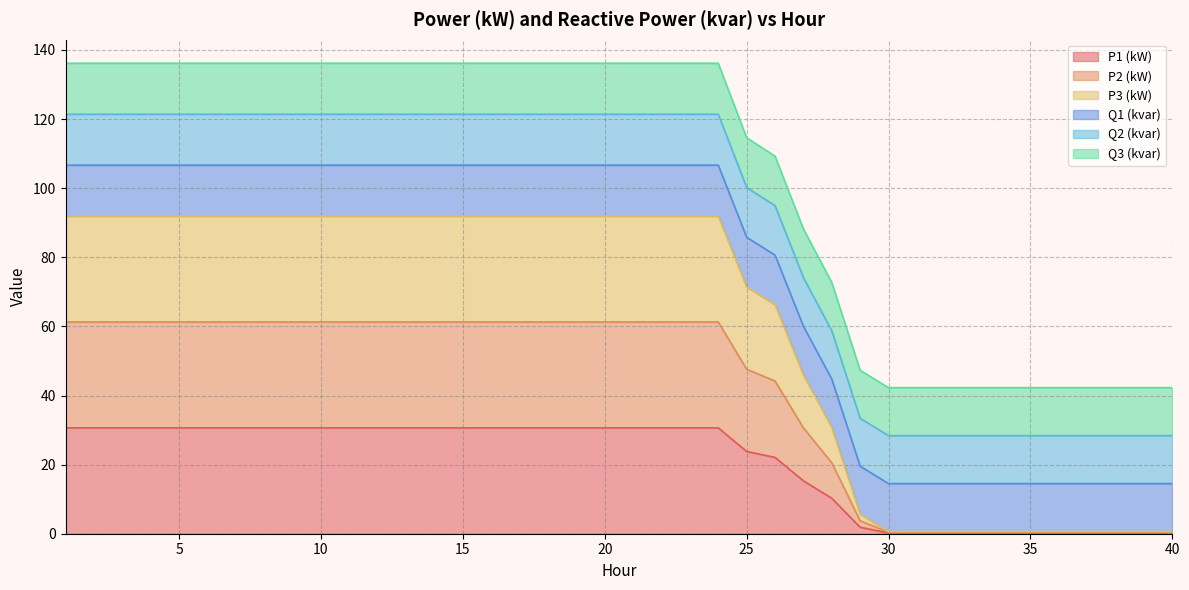

What are all the series names shown in the legend?

P1 (kW), P2 (kW), P3 (kW), Q1 (kvar), Q2 (kvar), Q3 (kvar)